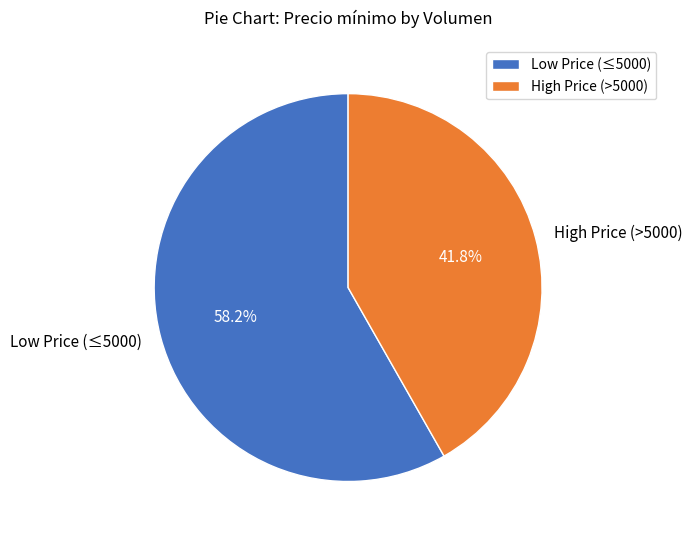

Count the number of slices in the pie.

2